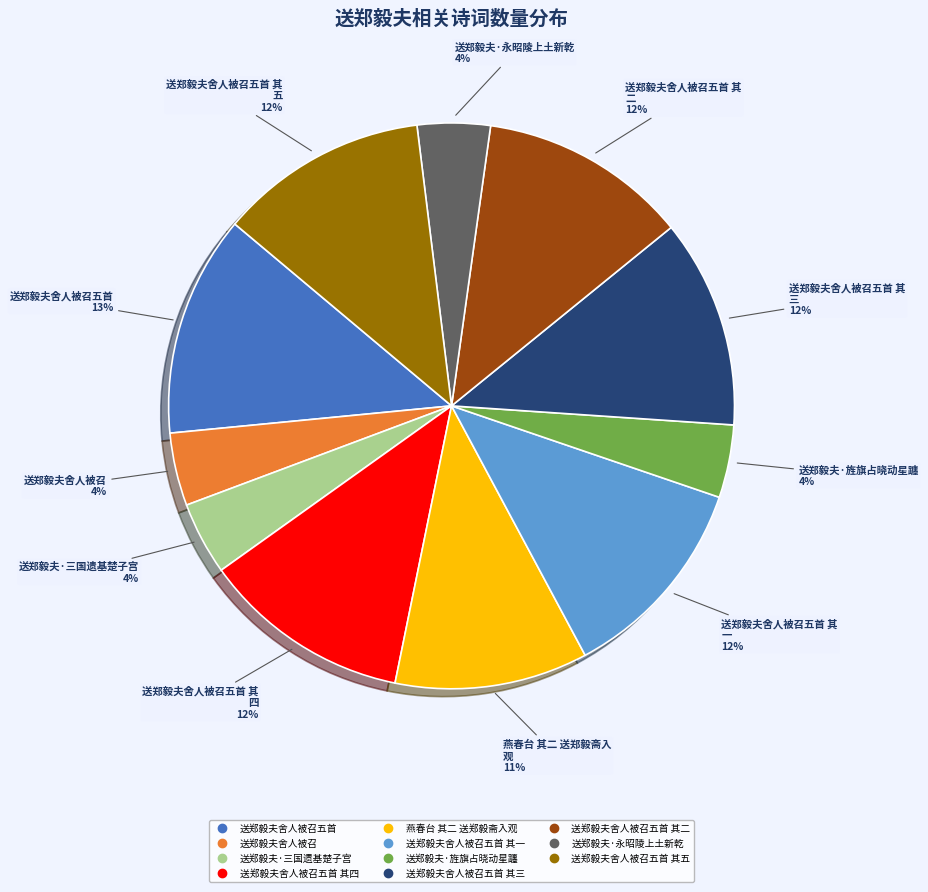

Does any single category account for the majority?

No